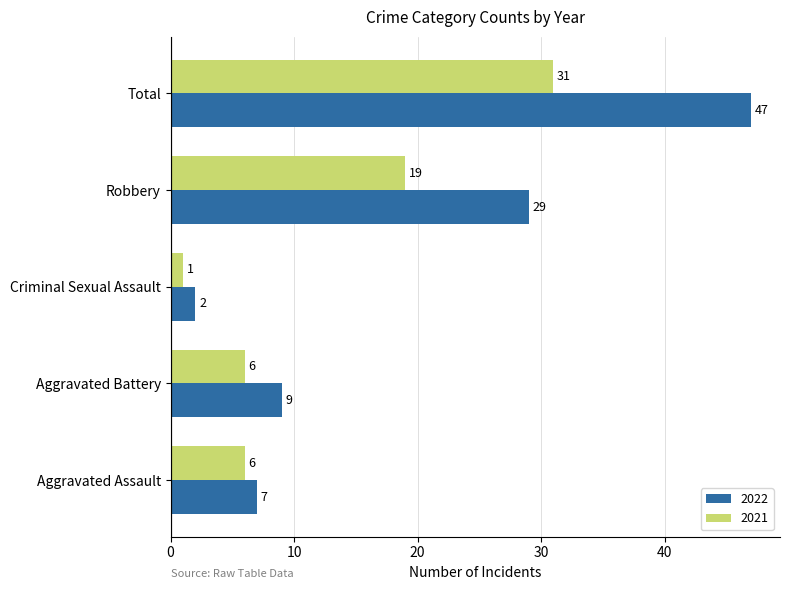

Between Aggravated Battery and Criminal Sexual Assault, which series saw the biggest shift?

2022